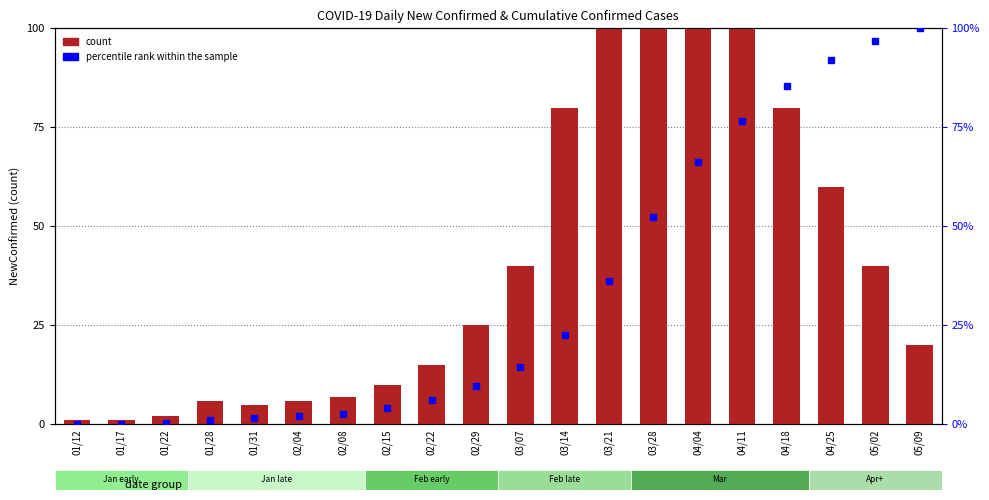

List the labels in order of count value, smallest first.

01/12, 01/17, 01/22, 01/31, 01/28, 02/04, 02/08, 02/15, 02/22, 05/09, 02/29, 03/07, 05/02, 04/25, 03/14, 04/18, 04/11, 03/21, 04/04, 03/28